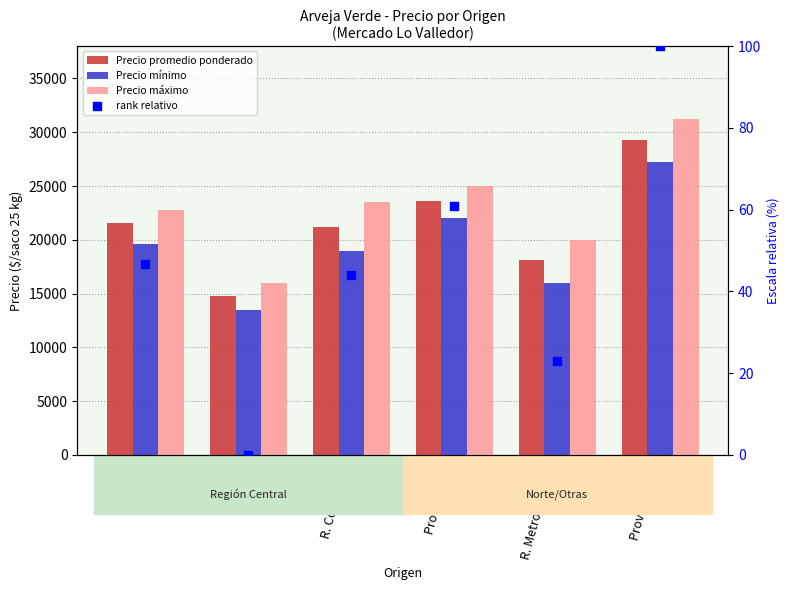

Is the value of Precio máximo at Carahue greater than the value of Precio promedio ponderado at R. Metropolitana?

Yes